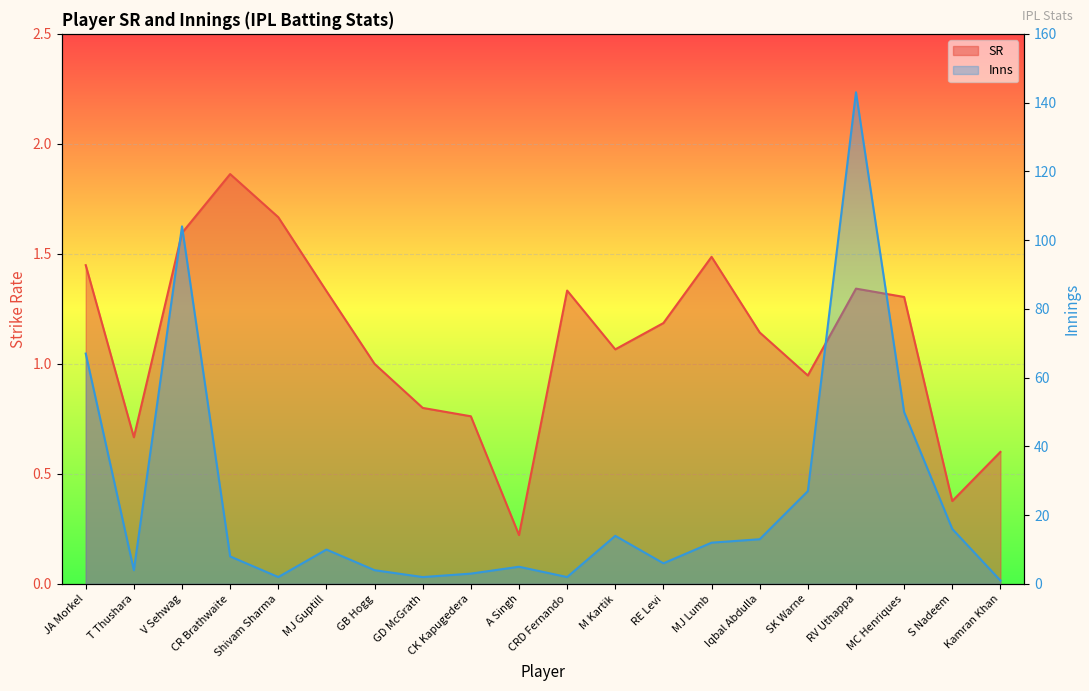

At which label is Inns closest to 72?

JA Morkel